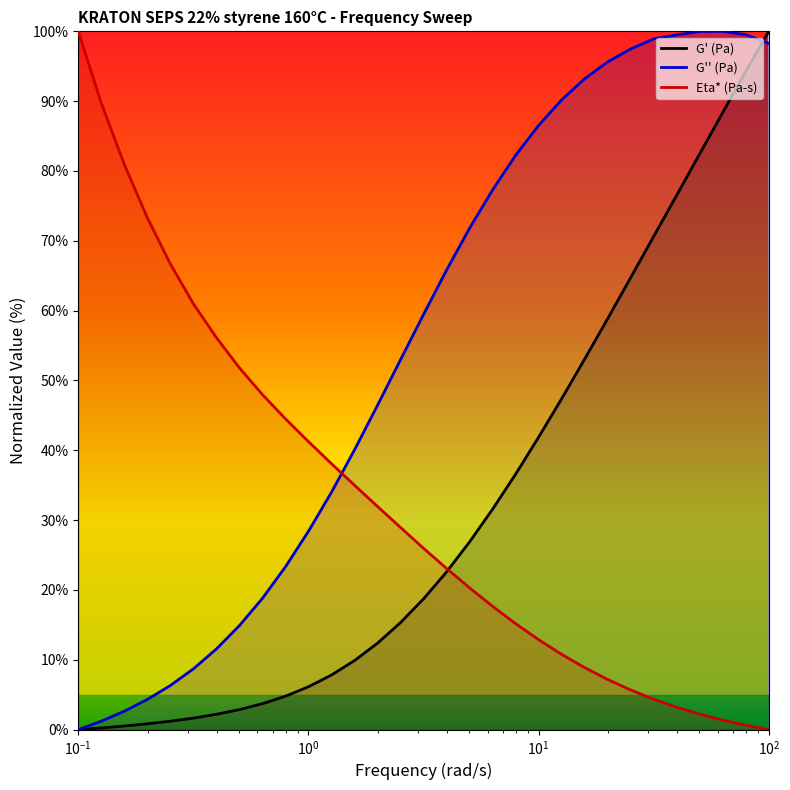

Reading right to left, extract all data points from this chart.

G' (Pa): 100.0	94.3	88.4	82.5	76.5	70.6	64.7	58.8	53.1	47.4	41.9	36.6	31.6	26.9	22.6	18.7	15.3	12.4	9.9	7.8	6.1	4.8	3.7	2.9	2.2	1.6	1.2	0.8	0.5	0.2	0.0
G'' (Pa): 98.3	99.5	100.0	100.0	99.5	98.9	97.5	95.6	93.2	90.2	86.5	82.2	77.3	71.8	65.8	59.4	53.0	46.4	40.1	34.0	28.4	23.3	18.8	14.9	11.5	8.7	6.3	4.3	2.6	1.2	0.0
Eta* (Pa-s): 0.0	0.6	1.4	2.2	3.2	4.4	5.7	7.2	8.9	10.8	12.9	15.2	17.7	20.3	23.1	26.0	28.9	32.0	35.0	38.1	41.2	44.5	48.0	51.8	56.1	61.0	66.7	73.3	80.9	89.7	100.0